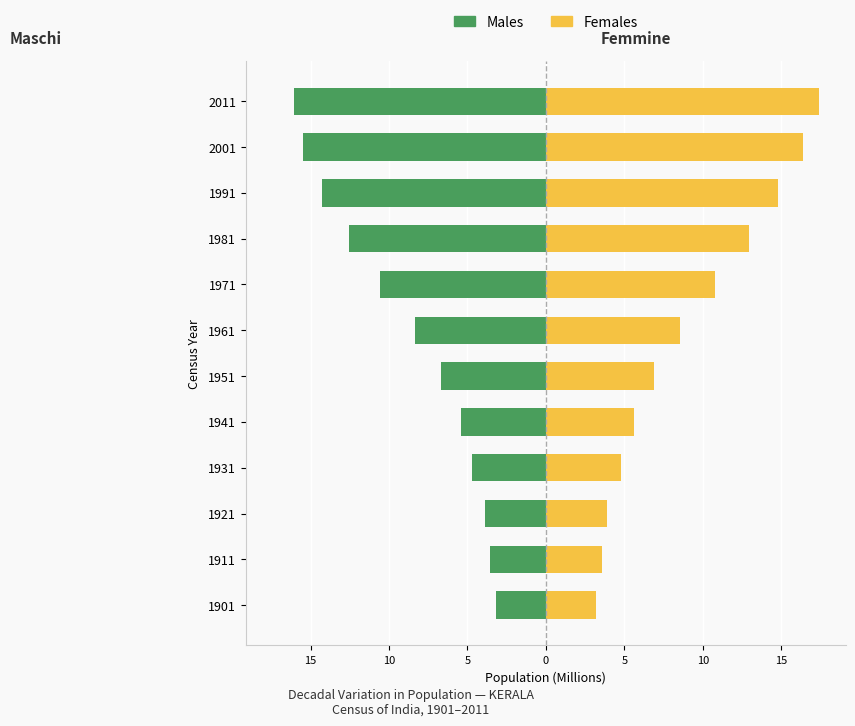

Rank the series at 1981 from highest to lowest value.

Females, Males